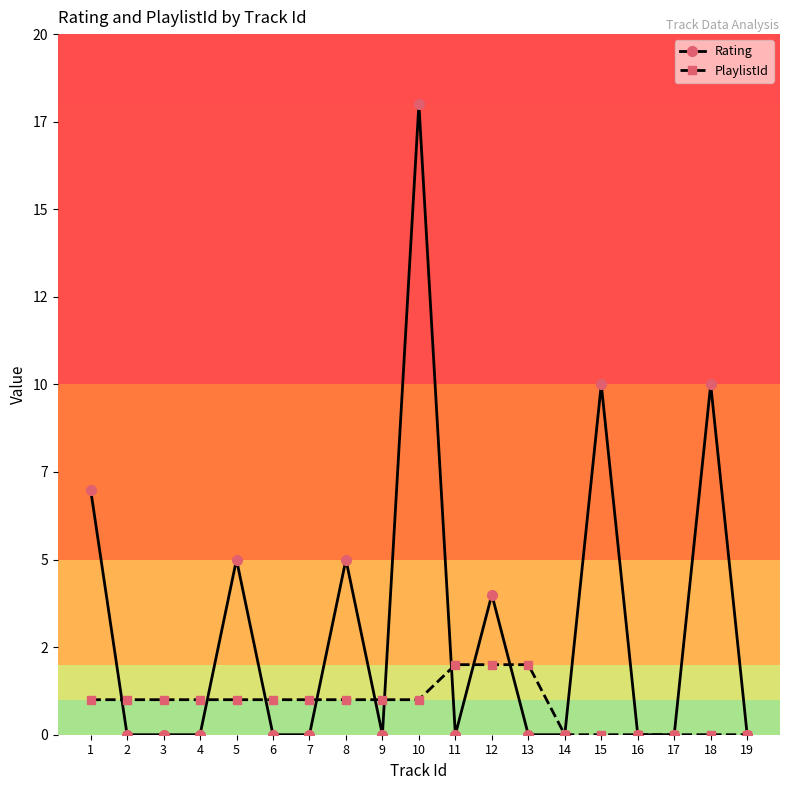

What are all the series names shown in the legend?

Rating, PlaylistId